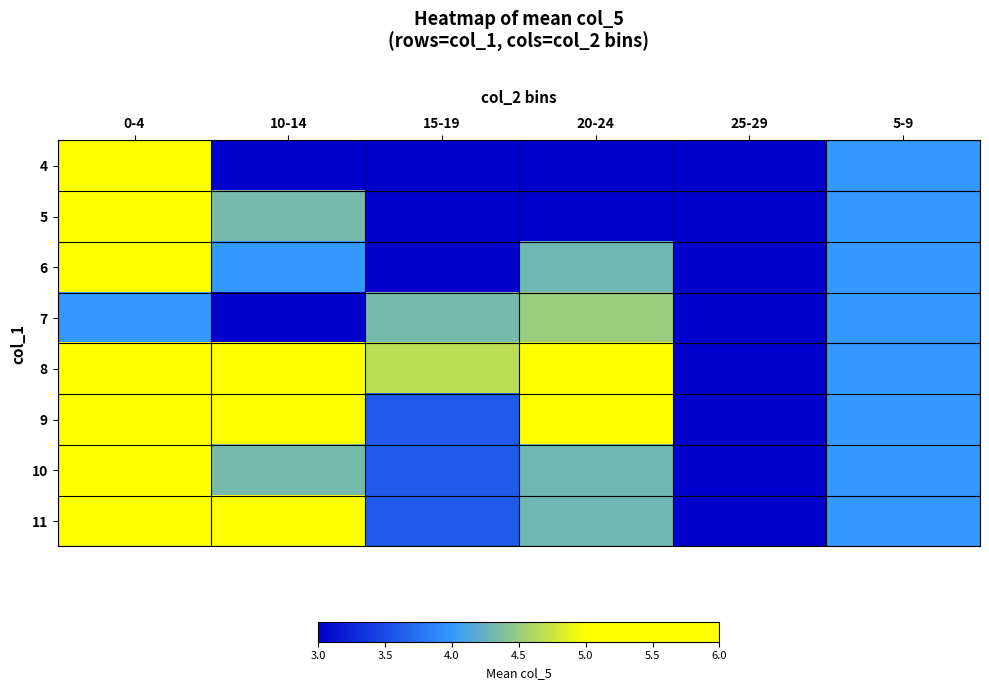

At how many categories does at least one series exceed 3?

5